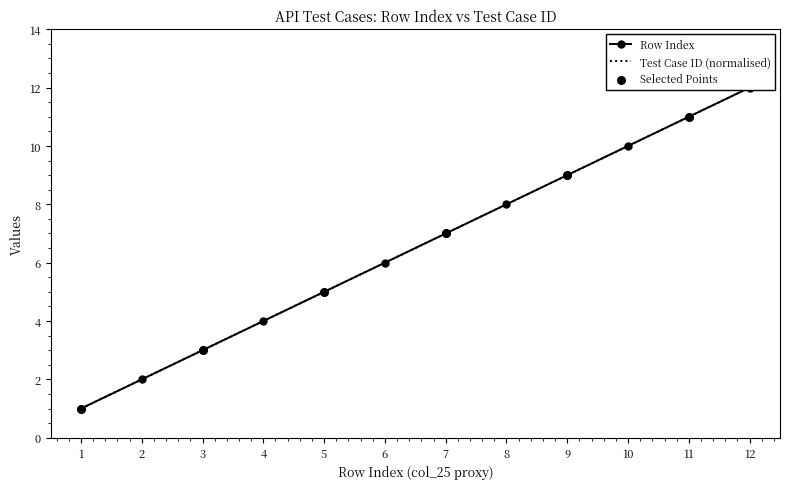

What is the total value across all series at 1?

2